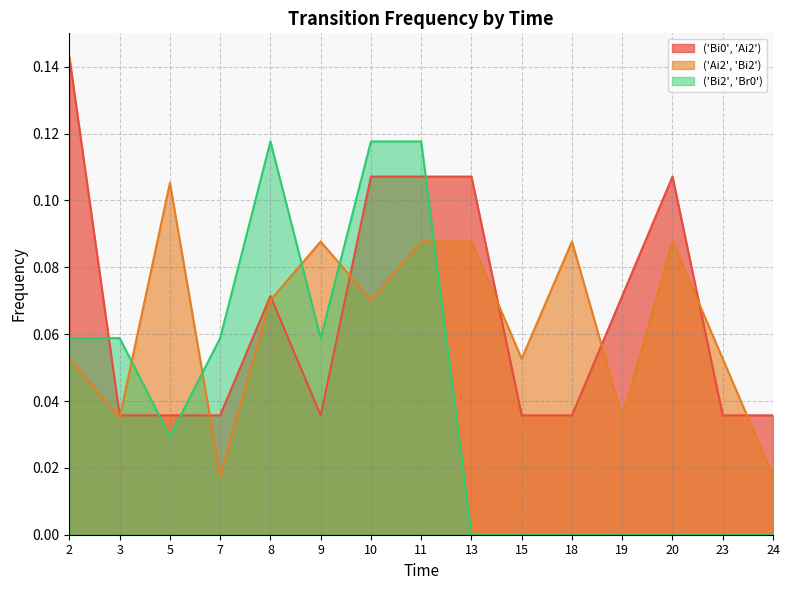

What is the sum of all ('Bi0', 'Ai2') values?

1.0